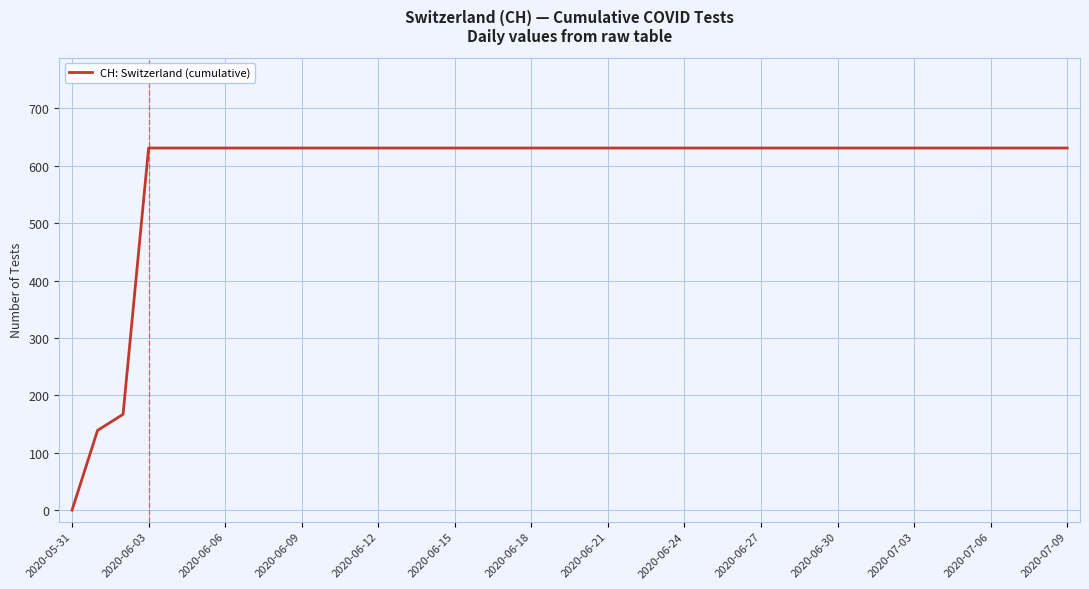

What is the difference between the maximum and minimum values?

631